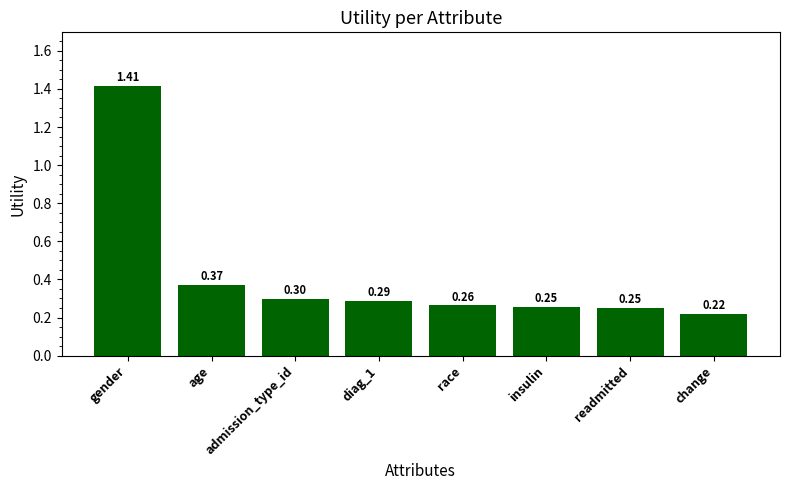

What is the label of the 5th bar from the right?

diag_1